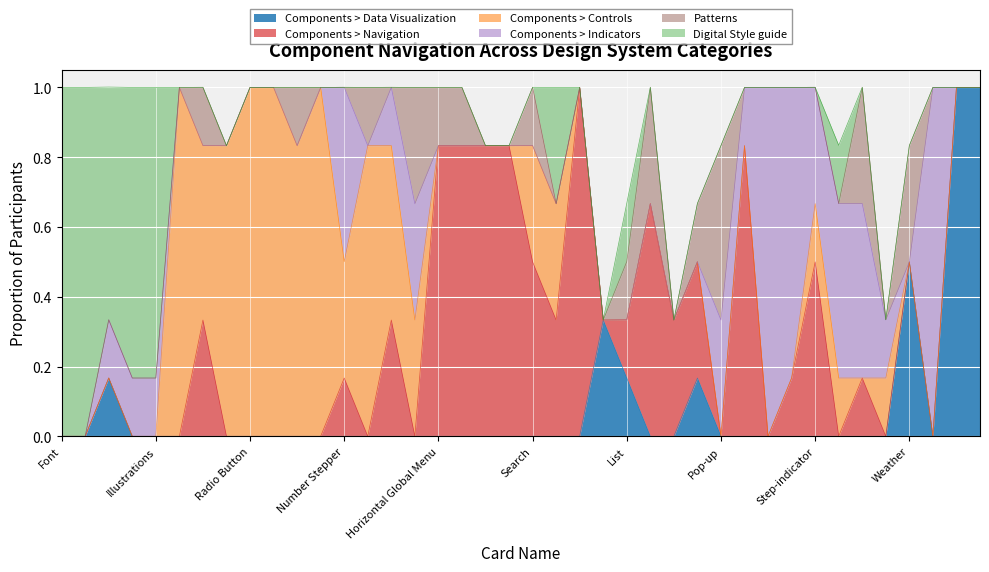

Reading left to right, extract all data points from this chart.

Components > Data Visualization: Font=0.0	Color=0.0	Icons=0.2	Images=0.0	Illustrations=0.0	Buttons=0.0	Dropdowns=0.0	Input Fields=0.0	Radio Button=0.0	Check Box=0.0	Date & Time Picker=0.0	Switch=0.0	Number Stepper=0.0	Slider=0.0	Tag=0.0	Captcha=0.0	Horizontal Global Menu=0.0	Mega Menu=0.0	Navigation List=0.0	Navigation Tree=0.0	Search=0.0	Link=0.0	Breadcrumb=0.0	Table=0.3	List=0.2	Bookmark Tabs=0.0	Accordion=0.0	Carousal=0.2	Pop-up=0.0	Pagination=0.0	Notification=0.0	Progress Bar=0.0	Step-indicator=0.0	Tool-tip=0.0	Toast/Snack Bar=0.0	Message Box=0.0	Weather=0.5	Errors & warnings=0.0	Pie Chart=1.0	Line Chart=1.0
Components > Navigation: Font=0.0	Color=0.0	Icons=0.0	Images=0.0	Illustrations=0.0	Buttons=0.0	Dropdowns=0.3	Input Fields=0.0	Radio Button=0.0	Check Box=0.0	Date & Time Picker=0.0	Switch=0.0	Number Stepper=0.2	Slider=0.0	Tag=0.3	Captcha=0.0	Horizontal Global Menu=0.8	Mega Menu=0.8	Navigation List=0.8	Navigation Tree=0.8	Search=0.5	Link=0.3	Breadcrumb=1.0	Table=0.0	List=0.2	Bookmark Tabs=0.7	Accordion=0.3	Carousal=0.3	Pop-up=0.0	Pagination=0.8	Notification=0.0	Progress Bar=0.2	Step-indicator=0.5	Tool-tip=0.0	Toast/Snack Bar=0.2	Message Box=0.0	Weather=0.0	Errors & warnings=0.0	Pie Chart=0.0	Line Chart=0.0
Components > Controls: Font=0.0	Color=0.0	Icons=0.0	Images=0.0	Illustrations=0.0	Buttons=1.0	Dropdowns=0.5	Input Fields=0.8	Radio Button=1.0	Check Box=1.0	Date & Time Picker=0.8	Switch=1.0	Number Stepper=0.3	Slider=0.8	Tag=0.5	Captcha=0.3	Horizontal Global Menu=0.0	Mega Menu=0.0	Navigation List=0.0	Navigation Tree=0.0	Search=0.3	Link=0.3	Breadcrumb=0.0	Table=0.0	List=0.0	Bookmark Tabs=0.0	Accordion=0.0	Carousal=0.0	Pop-up=0.0	Pagination=0.0	Notification=0.0	Progress Bar=0.0	Step-indicator=0.2	Tool-tip=0.2	Toast/Snack Bar=0.0	Message Box=0.2	Weather=0.0	Errors & warnings=0.0	Pie Chart=0.0	Line Chart=0.0
Components > Indicators: Font=0.0	Color=0.0	Icons=0.2	Images=0.2	Illustrations=0.2	Buttons=0.0	Dropdowns=0.0	Input Fields=0.0	Radio Button=0.0	Check Box=0.0	Date & Time Picker=0.0	Switch=0.0	Number Stepper=0.5	Slider=0.0	Tag=0.2	Captcha=0.3	Horizontal Global Menu=0.0	Mega Menu=0.0	Navigation List=0.0	Navigation Tree=0.0	Search=0.0	Link=0.0	Breadcrumb=0.0	Table=0.0	List=0.0	Bookmark Tabs=0.0	Accordion=0.0	Carousal=0.0	Pop-up=0.3	Pagination=0.2	Notification=1.0	Progress Bar=0.8	Step-indicator=0.3	Tool-tip=0.5	Toast/Snack Bar=0.5	Message Box=0.2	Weather=0.0	Errors & warnings=1.0	Pie Chart=0.0	Line Chart=0.0
Patterns: Font=0.0	Color=0.0	Icons=0.0	Images=0.0	Illustrations=0.0	Buttons=0.0	Dropdowns=0.2	Input Fields=0.0	Radio Button=0.0	Check Box=0.0	Date & Time Picker=0.2	Switch=0.0	Number Stepper=0.0	Slider=0.2	Tag=0.0	Captcha=0.3	Horizontal Global Menu=0.2	Mega Menu=0.2	Navigation List=0.0	Navigation Tree=0.0	Search=0.2	Link=0.0	Breadcrumb=0.0	Table=0.0	List=0.2	Bookmark Tabs=0.3	Accordion=0.0	Carousal=0.2	Pop-up=0.5	Pagination=0.0	Notification=0.0	Progress Bar=0.0	Step-indicator=0.0	Tool-tip=0.0	Toast/Snack Bar=0.3	Message Box=0.0	Weather=0.3	Errors & warnings=0.0	Pie Chart=0.0	Line Chart=0.0
Digital Style guide: Font=1.0	Color=1.0	Icons=0.7	Images=0.8	Illustrations=0.8	Buttons=0.0	Dropdowns=0.0	Input Fields=0.0	Radio Button=0.0	Check Box=0.0	Date & Time Picker=0.0	Switch=0.0	Number Stepper=0.0	Slider=0.0	Tag=0.0	Captcha=0.0	Horizontal Global Menu=0.0	Mega Menu=0.0	Navigation List=0.0	Navigation Tree=0.0	Search=0.0	Link=0.3	Breadcrumb=0.0	Table=0.0	List=0.2	Bookmark Tabs=0.0	Accordion=0.0	Carousal=0.0	Pop-up=0.0	Pagination=0.0	Notification=0.0	Progress Bar=0.0	Step-indicator=0.0	Tool-tip=0.2	Toast/Snack Bar=0.0	Message Box=0.0	Weather=0.0	Errors & warnings=0.0	Pie Chart=0.0	Line Chart=0.0